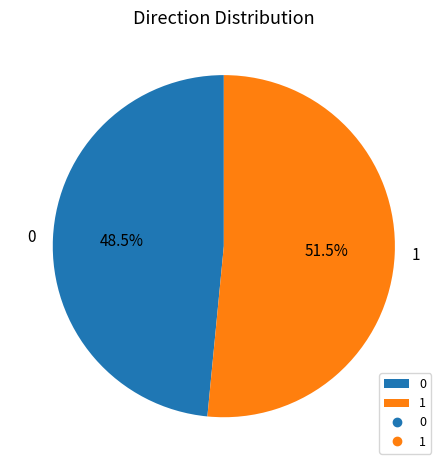

Rank the categories by value from lowest to highest.

0, 1